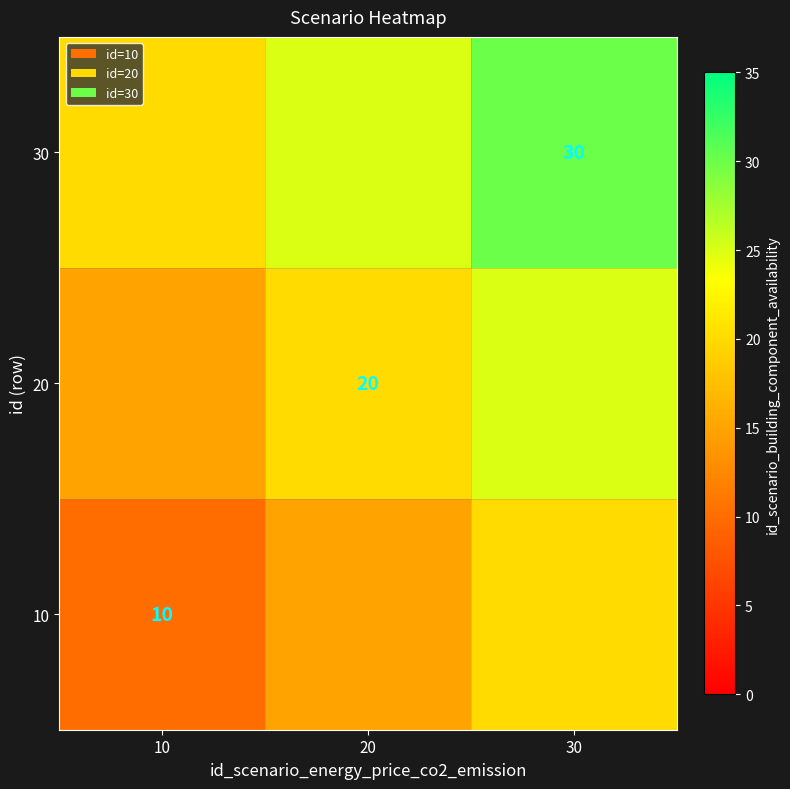

True or false: 10 has a value of 5 at 10.

False